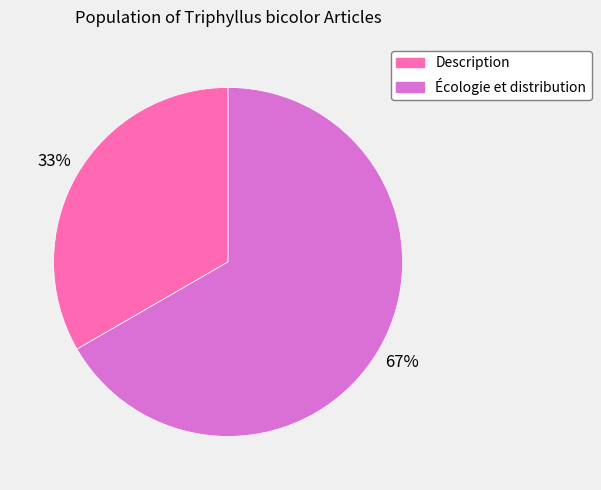

Is Description the majority of the pie?

No